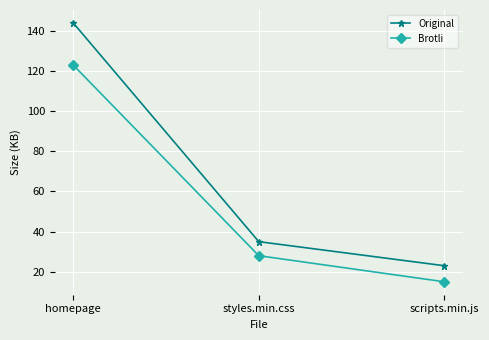

Between homepage and styles.min.css, which series saw the biggest shift?

Original